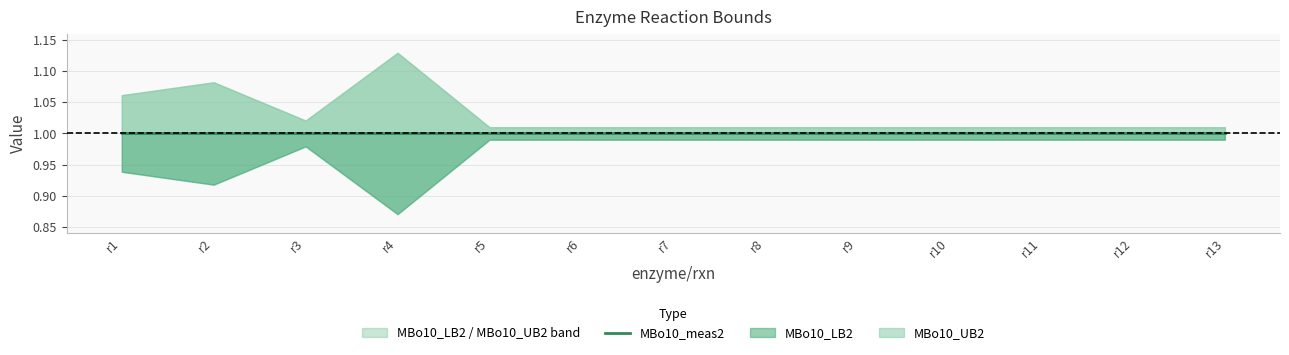

Count the number of data series in this chart.

3